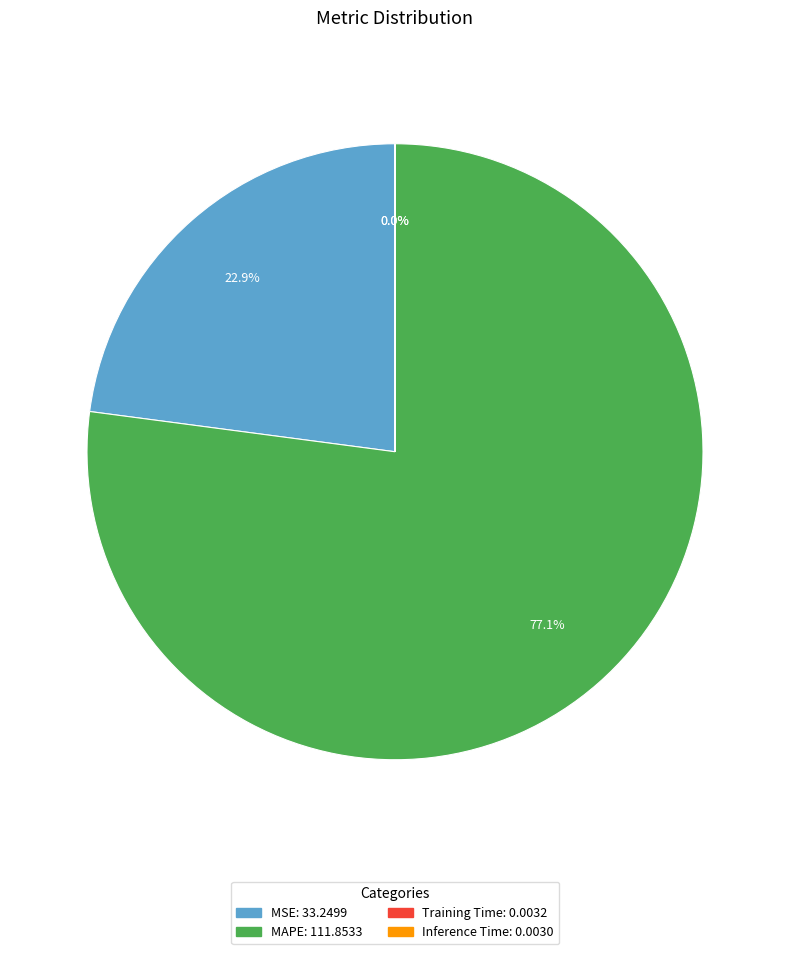

Is there a majority slice in this chart?

Yes